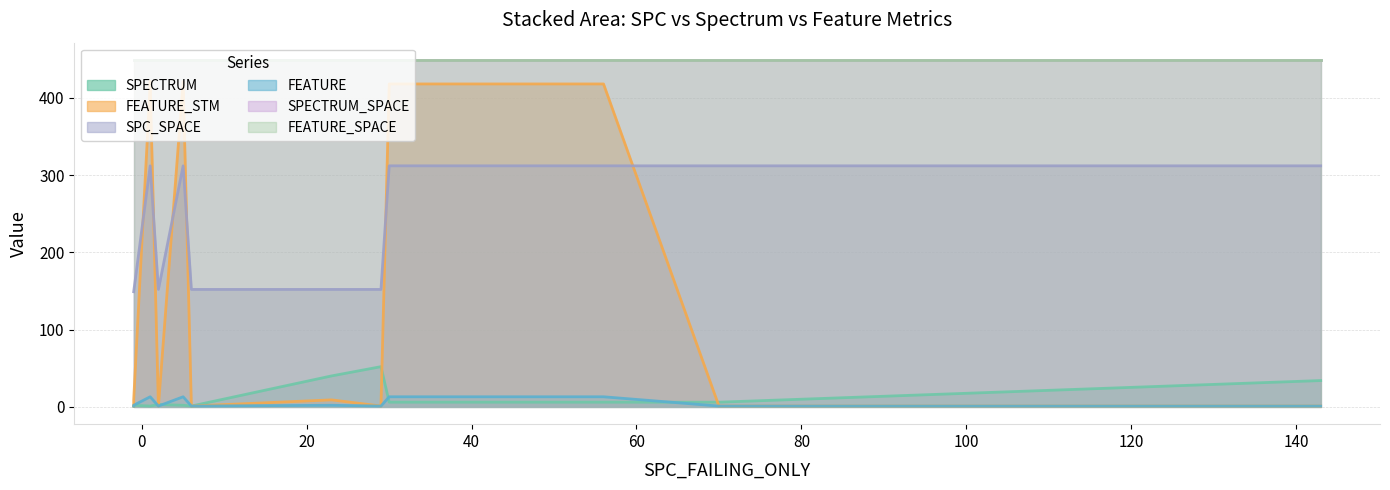

True or false: SPECTRUM_SPACE and FEATURE cross at least once.

False